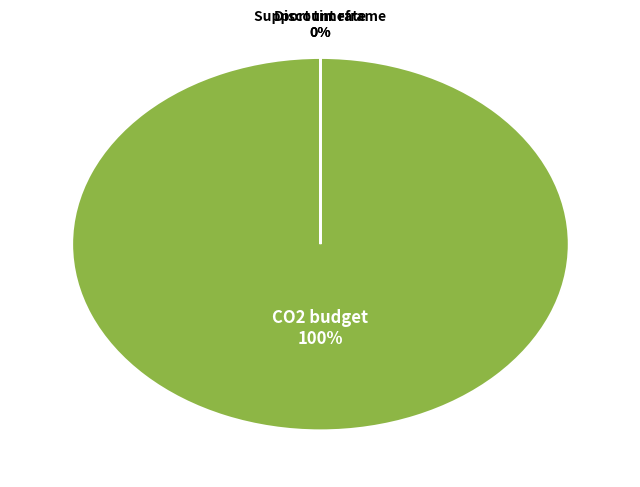

How many slices are in this pie chart?

3